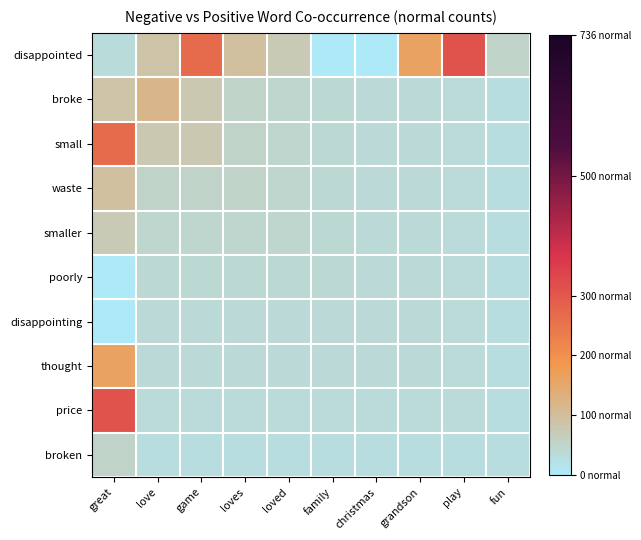

Between grandson and fun, which series saw the biggest shift?

disappointed